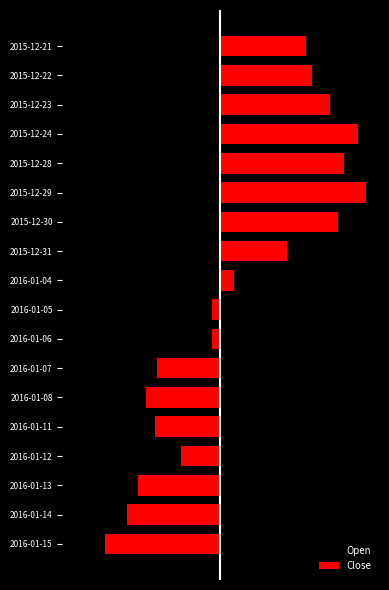

Rank the series at 2015-12-29 from lowest to highest value.

Open, Close